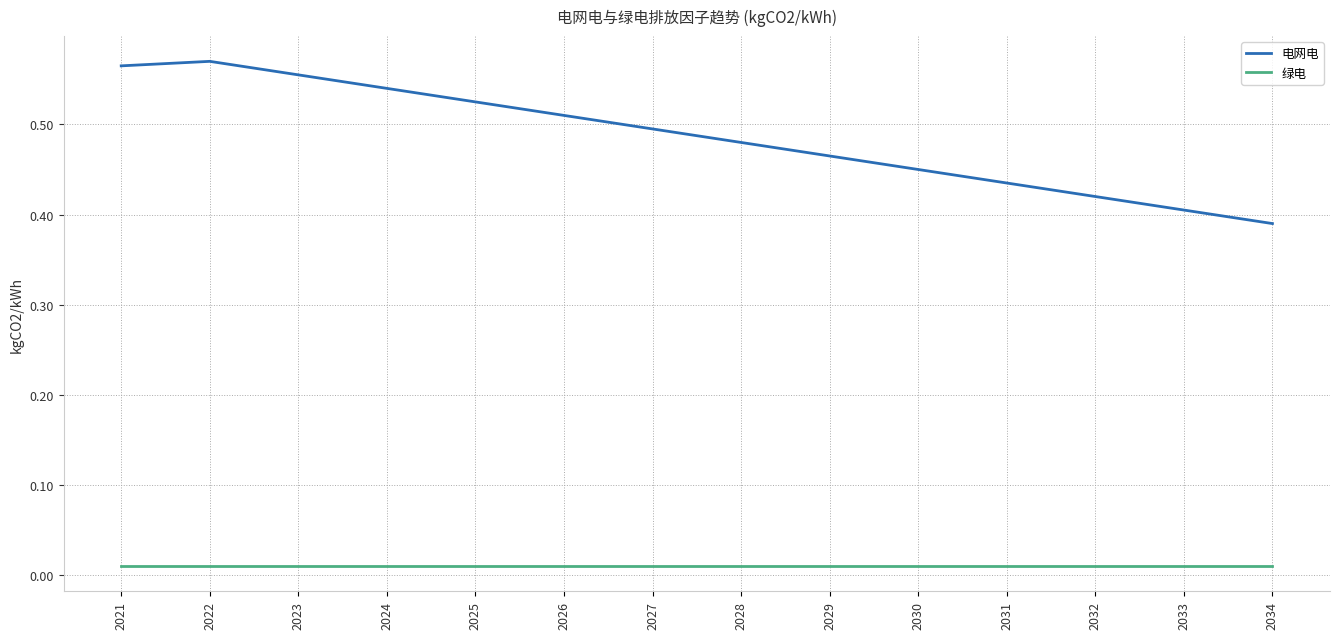

Which category has the lowest value in the 电网电 series?

2034